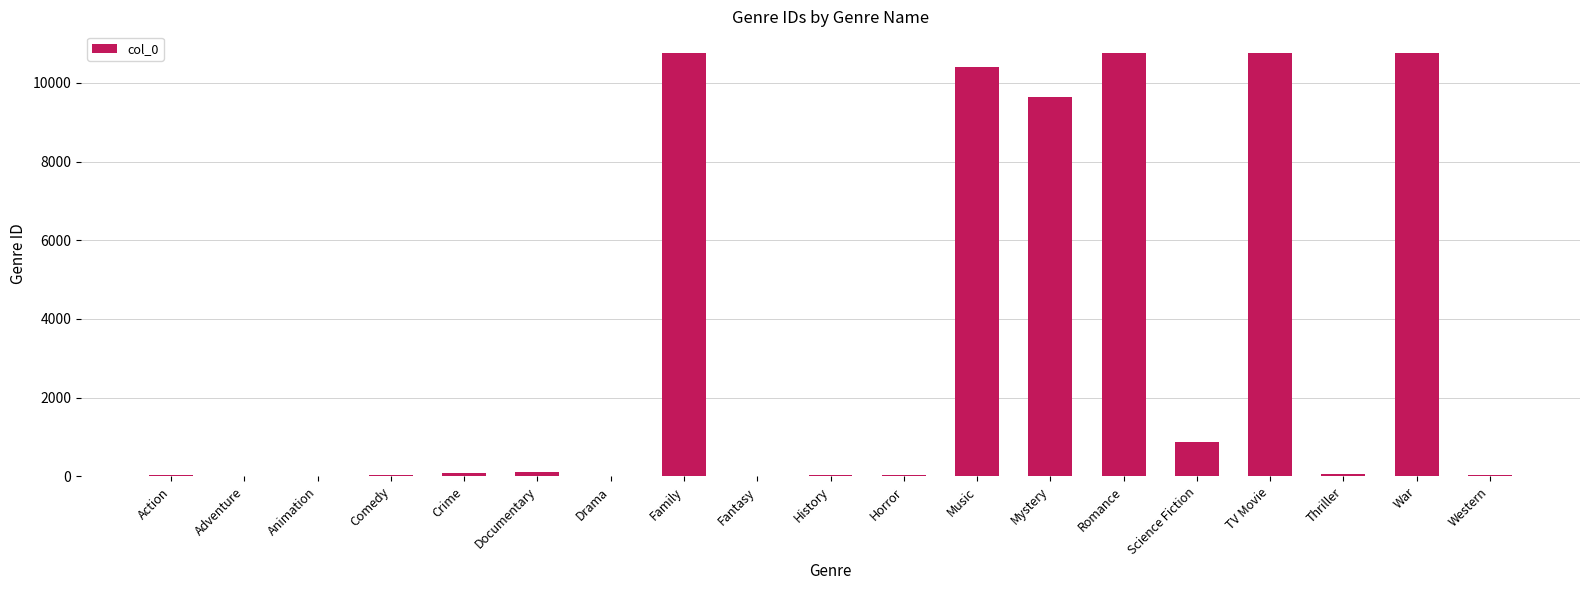

What is the change in value from Crime to Western?

-43